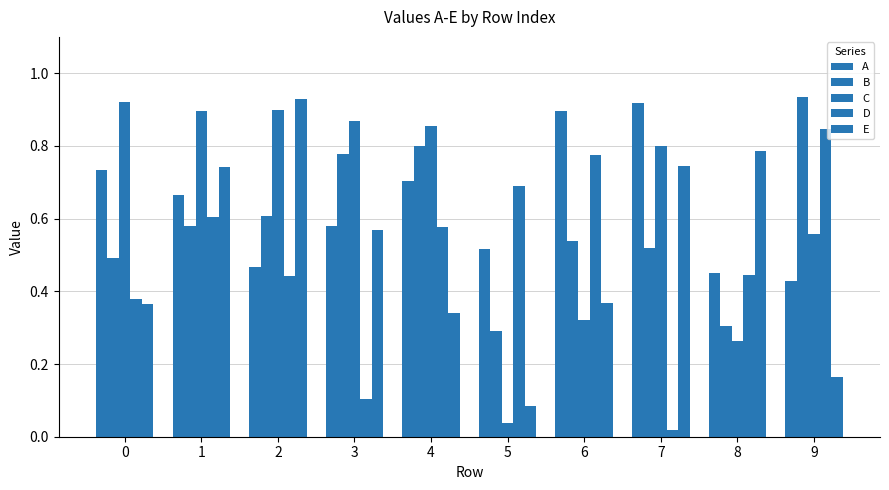

Which series changed the most between 8 and 9?

B